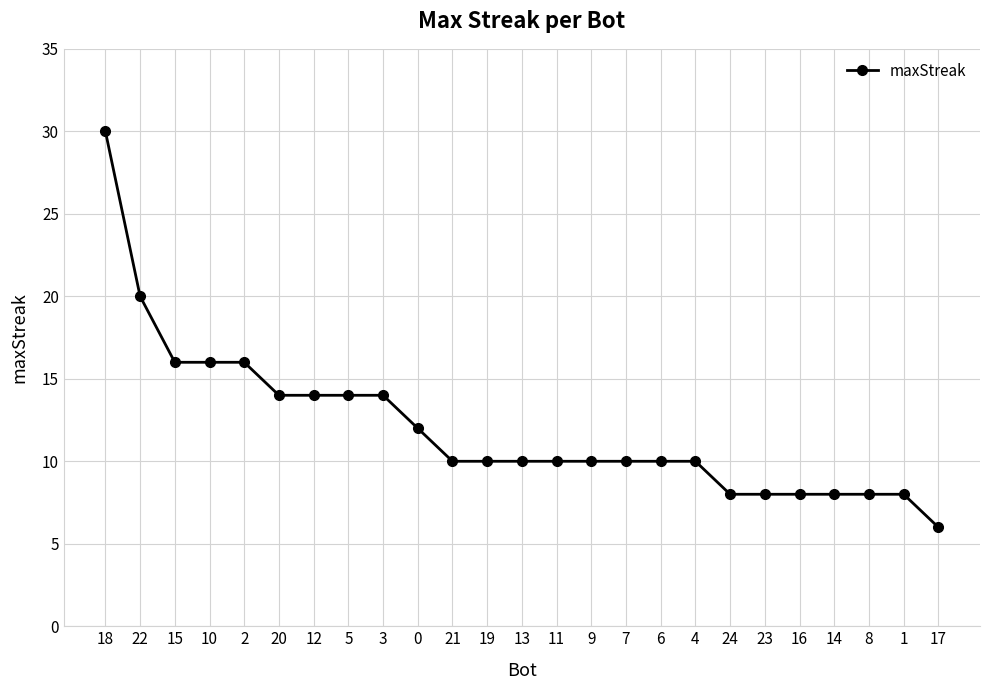

What is the sum of all values?

300